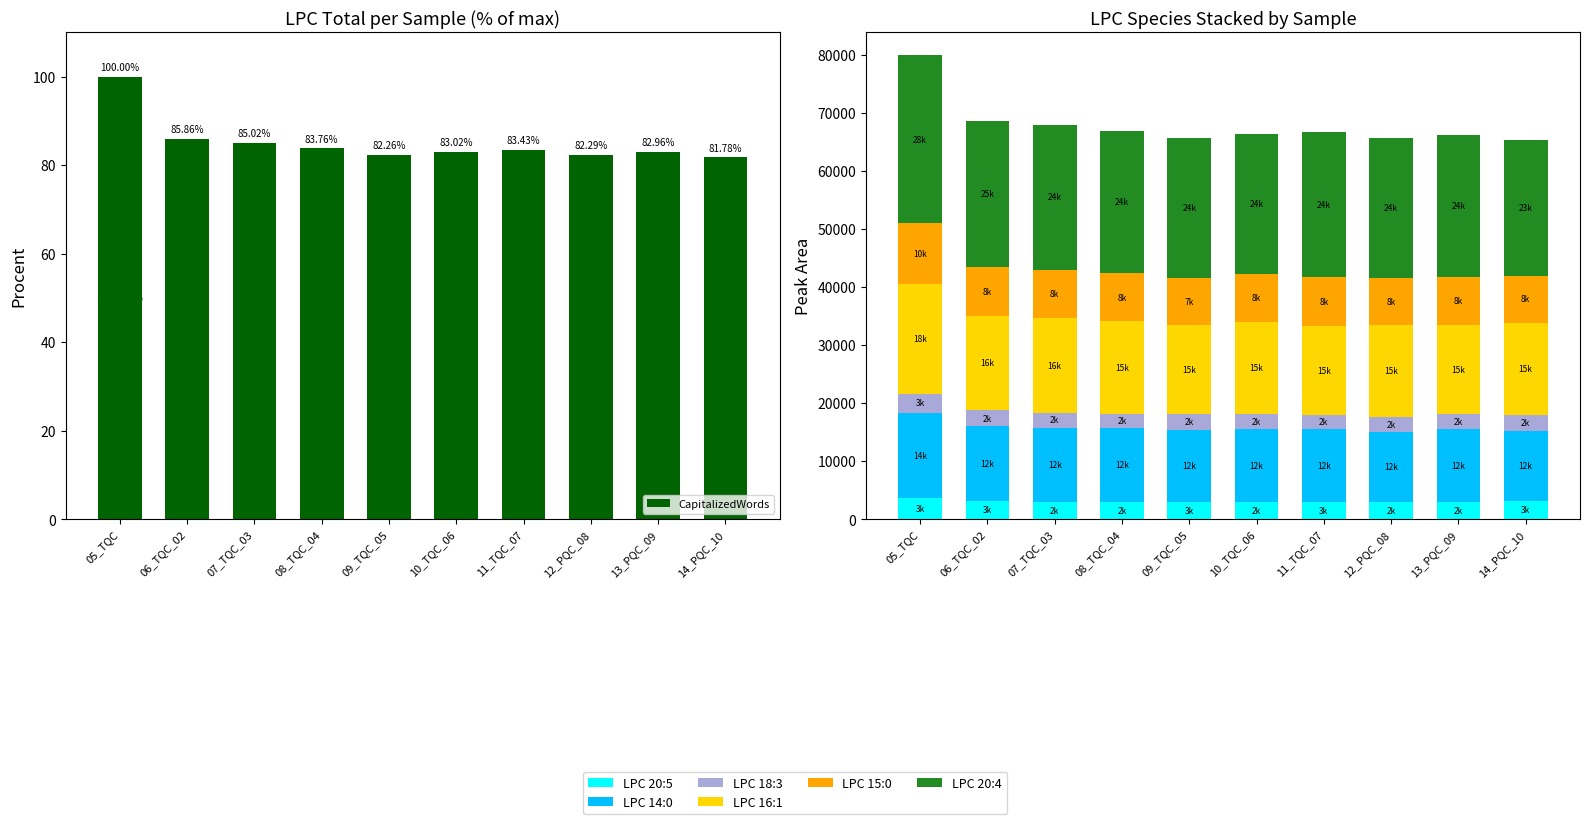

The value of LPC 16:1 at 07_TQC_03 is 16283. True or false?

True